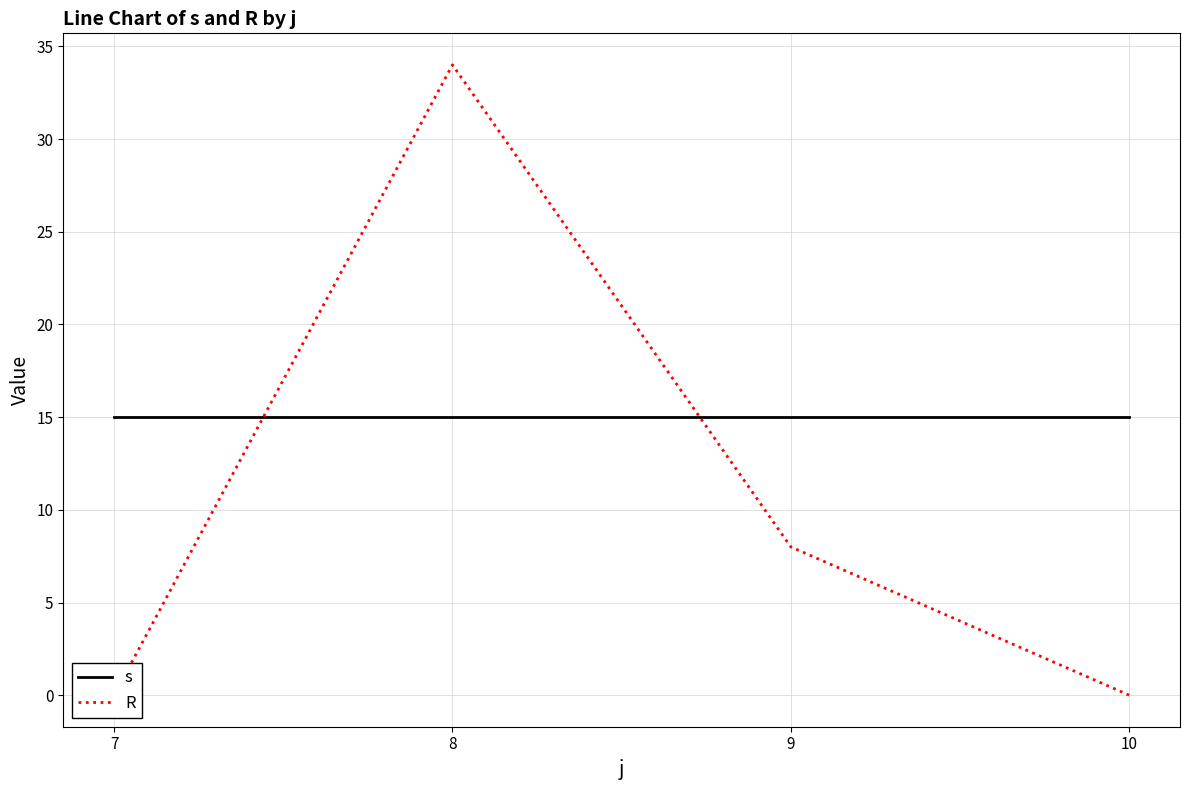

Read the s value at 7.

15